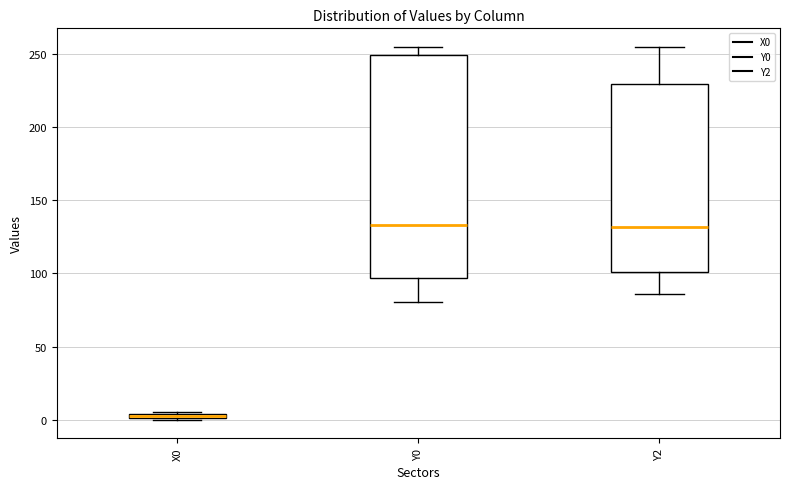

Where does the median line of the box for Y0 sit on the y-axis? The values are not printed on the chart, so give them approximately, as read against the axis.

135